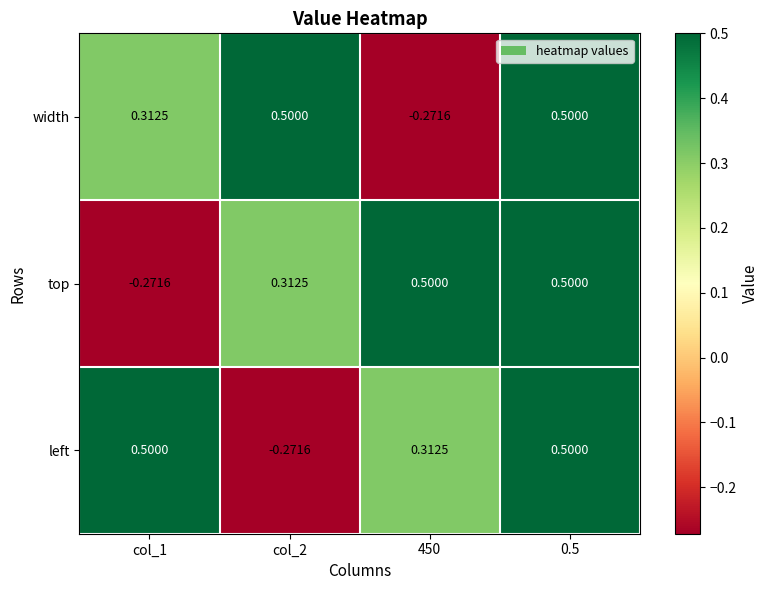

What is the maximum value shown in the chart?

0.5